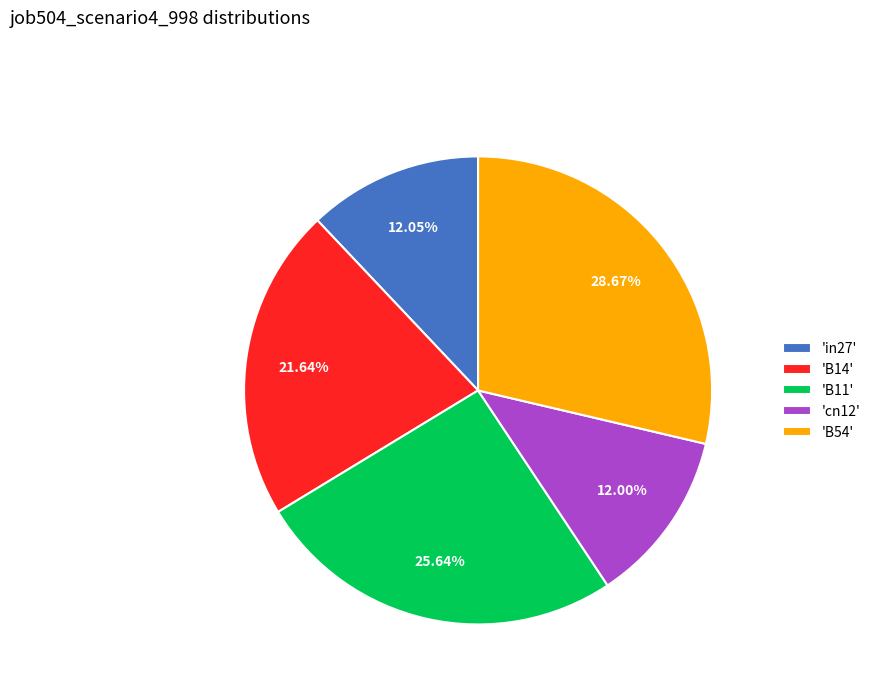

Is there any slice that represents more than half of the pie?

No